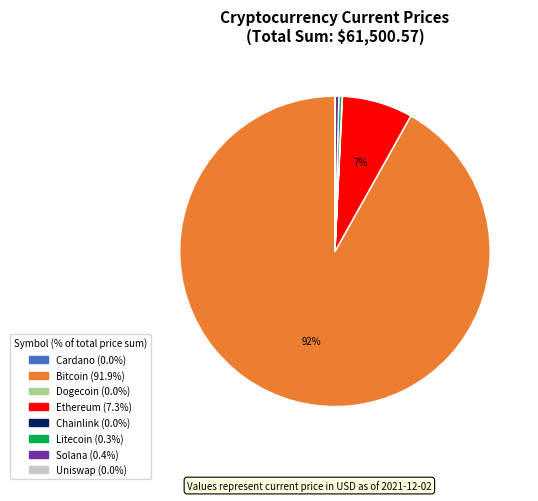

Is there any slice that represents more than half of the pie?

Yes